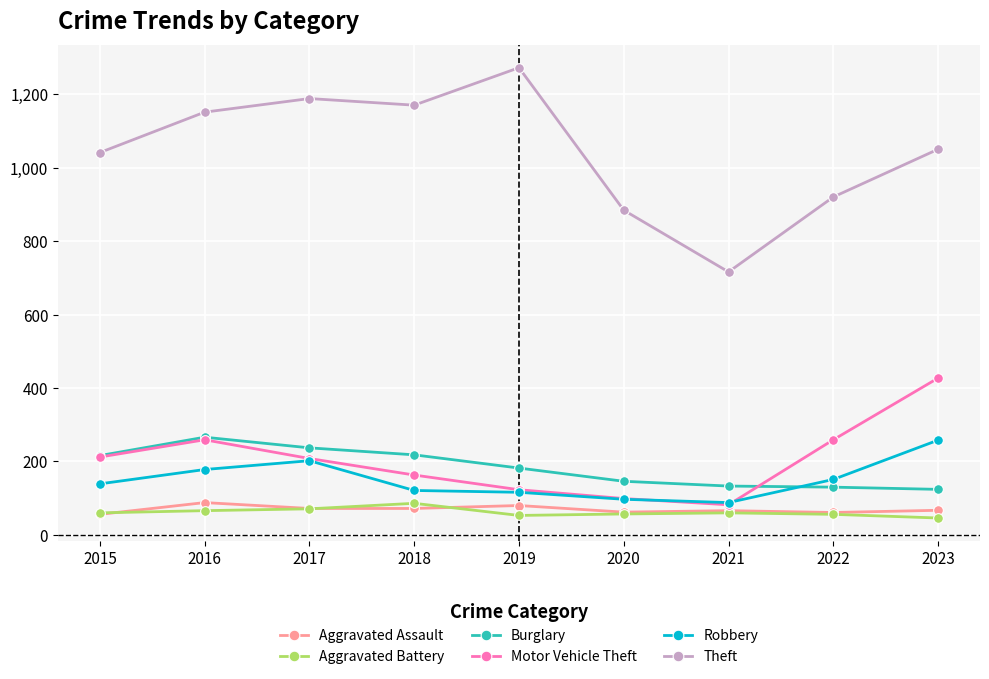

How many series are shown in this chart?

6